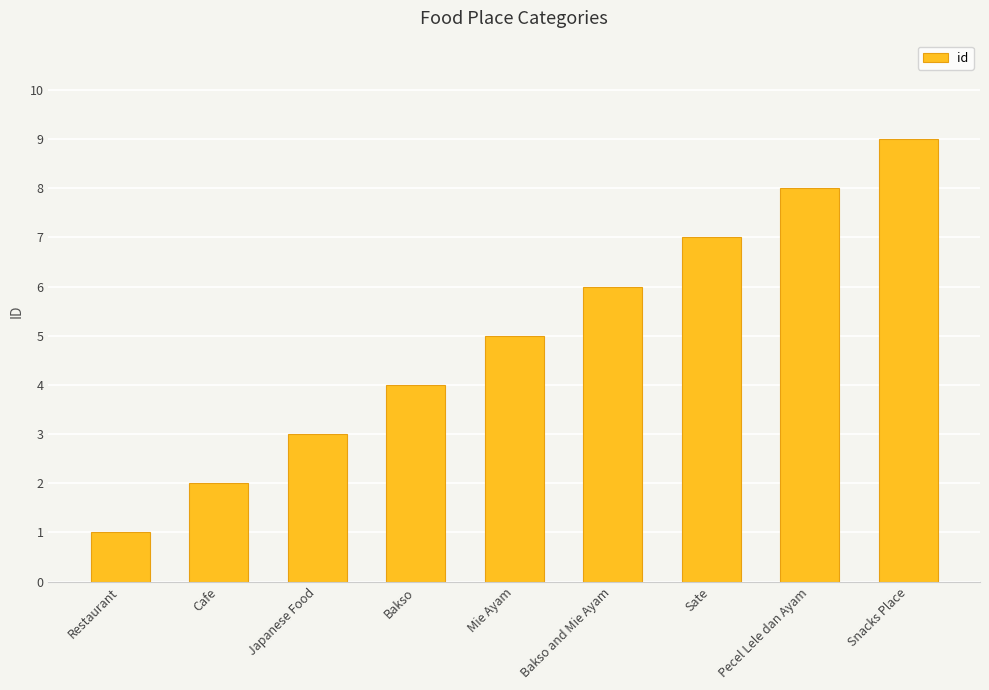

What is the smallest value displayed?

1